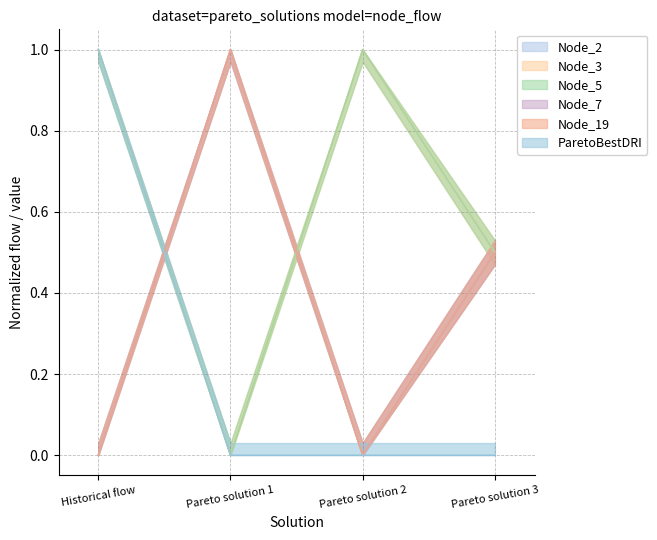

True or false: Node_3 and Node_19 intersect in this chart.

True